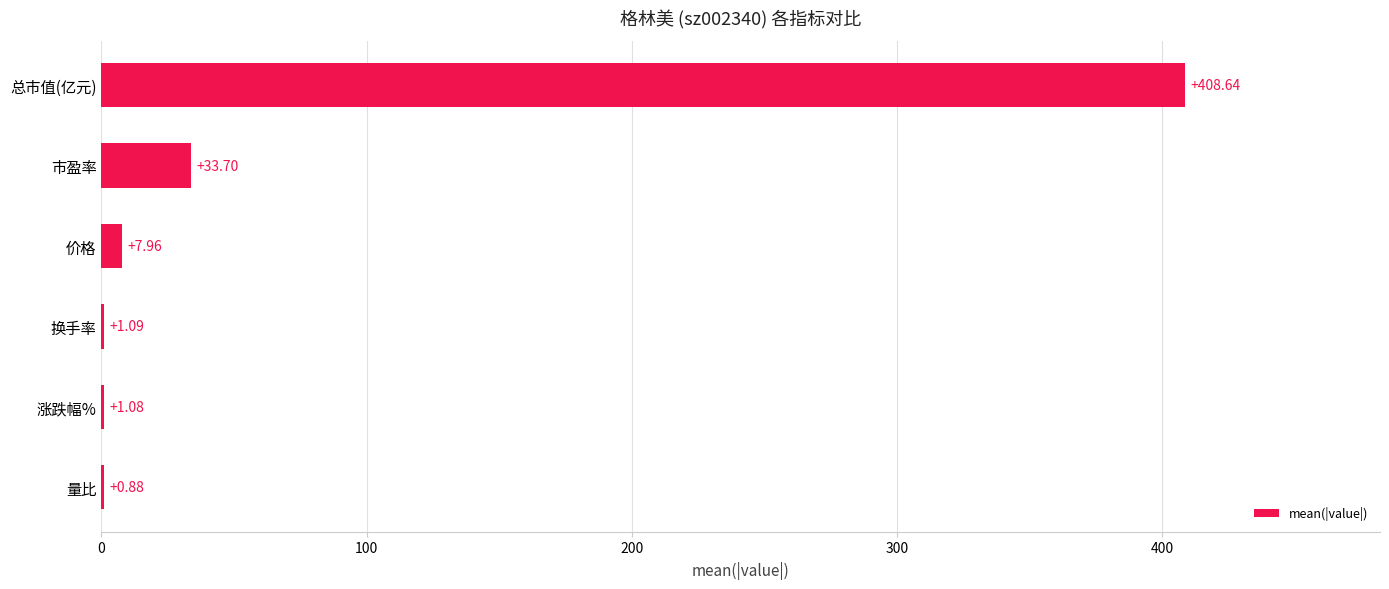

What is the sum of all values?

453.3